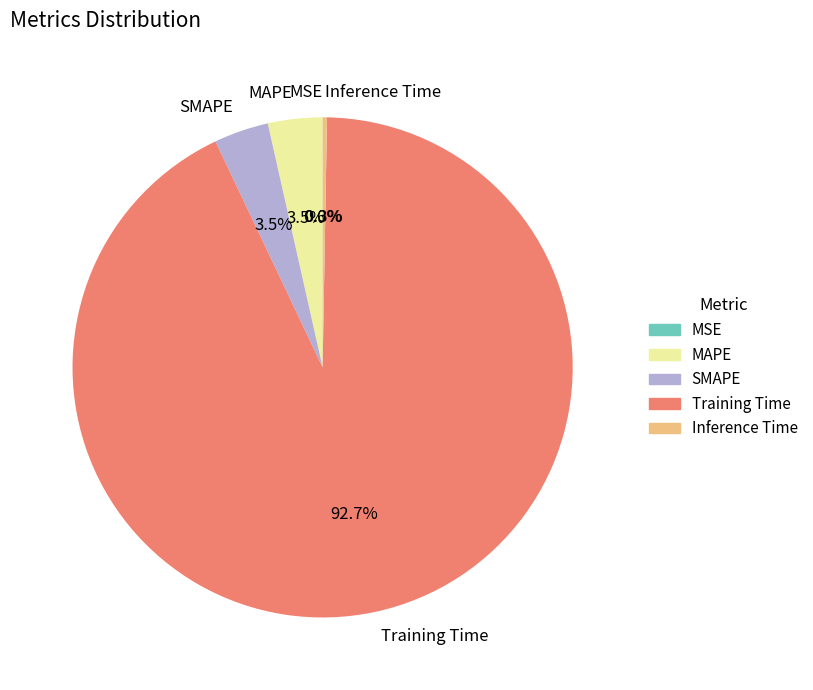

To the nearest percent, what is the difference between the largest and smallest slice percentages?

93%